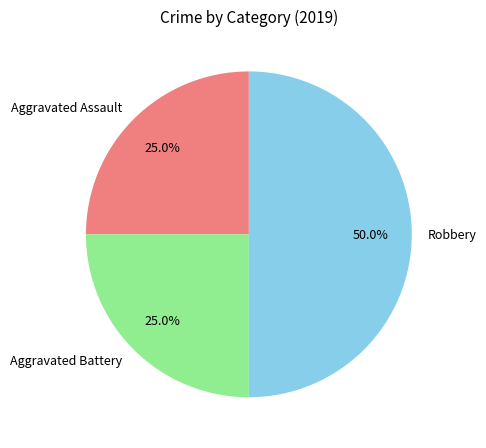

Does Aggravated Battery represent more than half of the total?

No